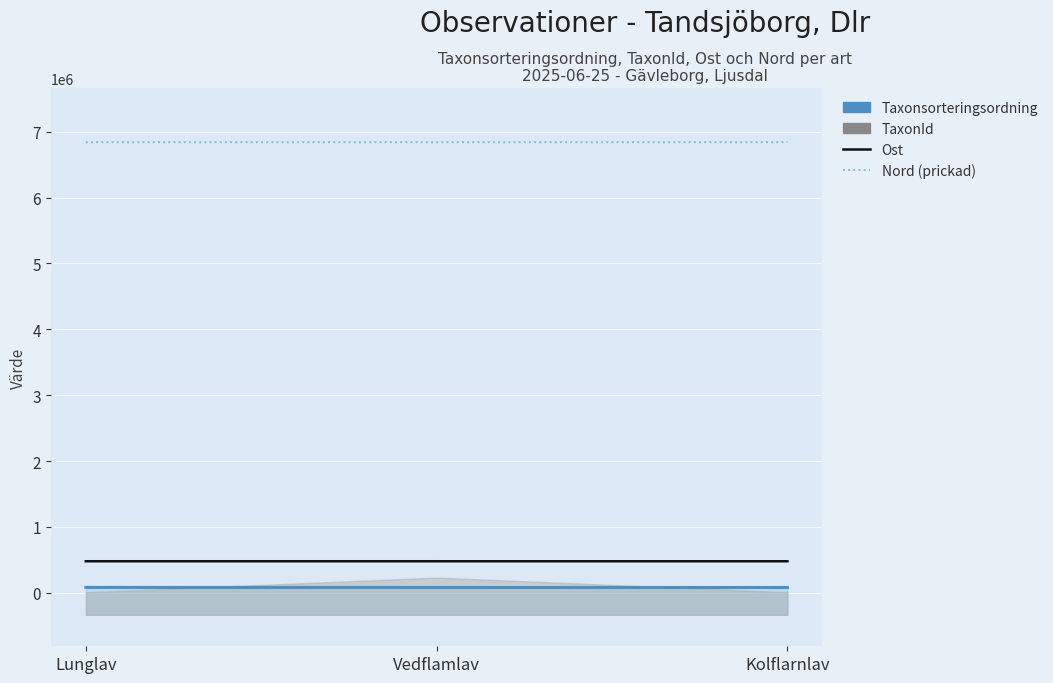

What is the value of the Nord point at the 3rd from the left?

6842688